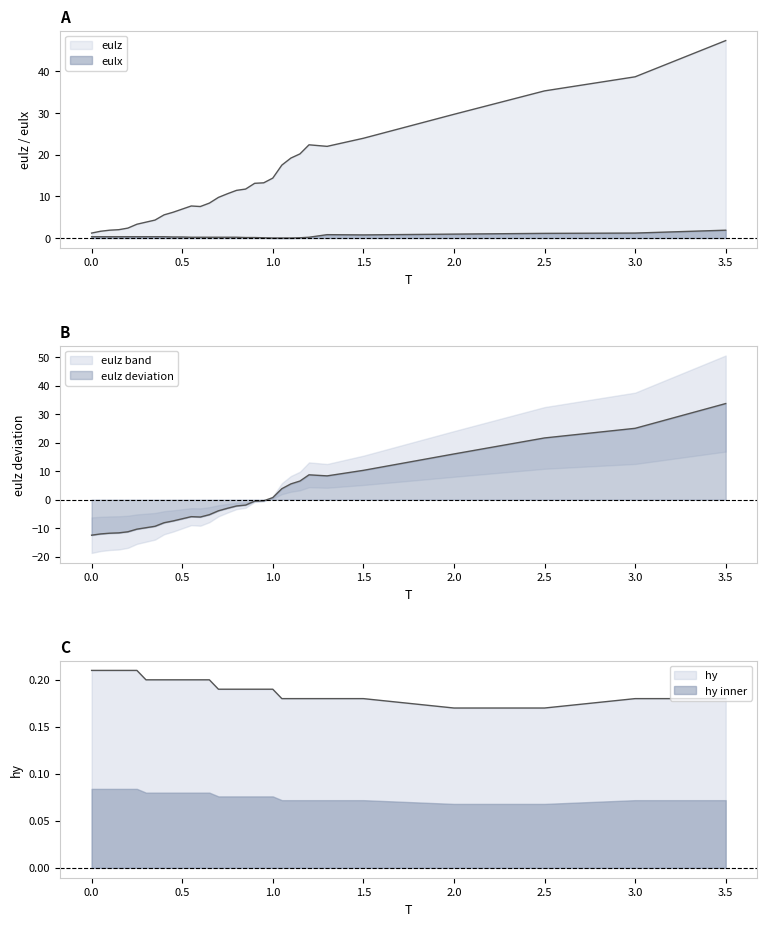

Between 1.0 and 0.5, which is larger?

1.0